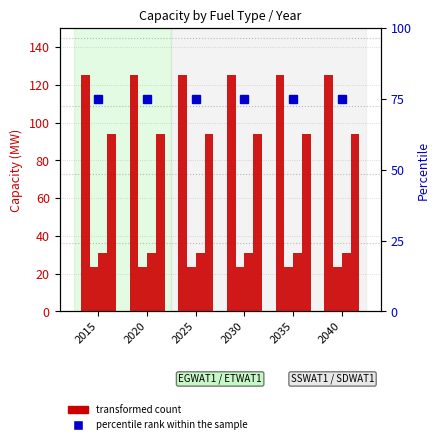

List the labels in order of ETWAT1 value, largest first.

2015, 2020, 2025, 2030, 2035, 2040